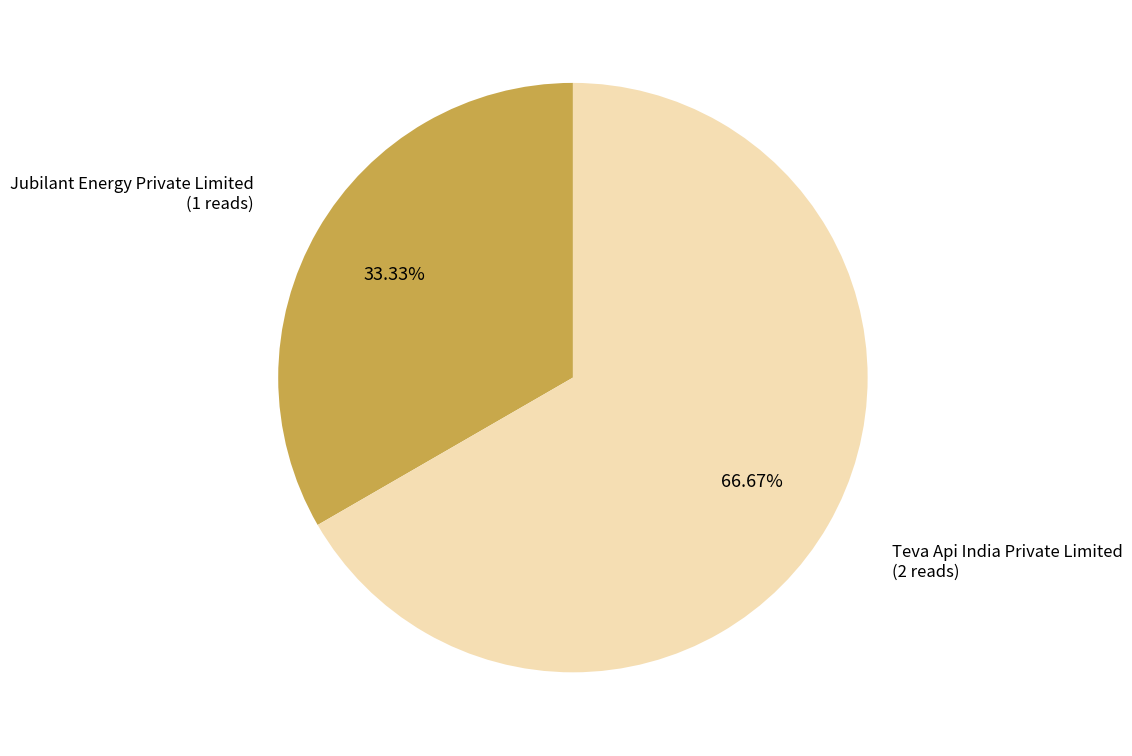

Does any single category account for the majority?

Yes